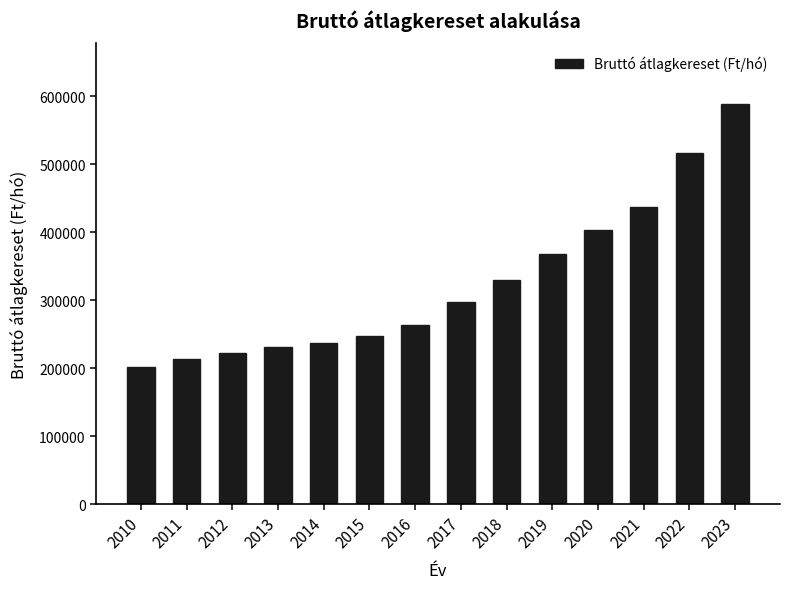

Rank the categories by value from highest to lowest.

2023, 2022, 2021, 2020, 2019, 2018, 2017, 2016, 2015, 2014, 2013, 2012, 2011, 2010